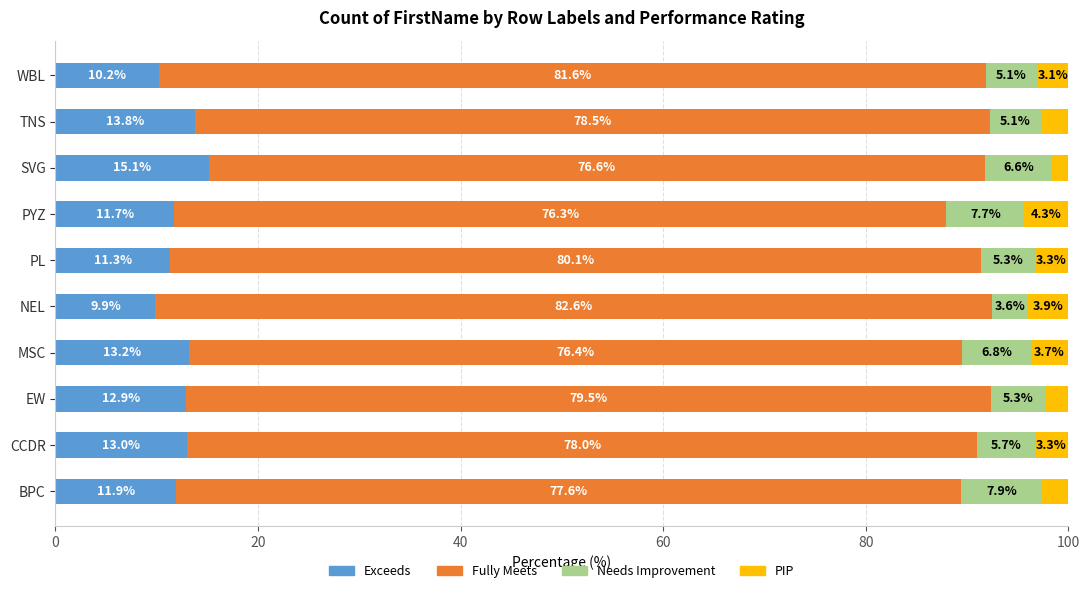

What is the total value across all series at BPC?

100.0